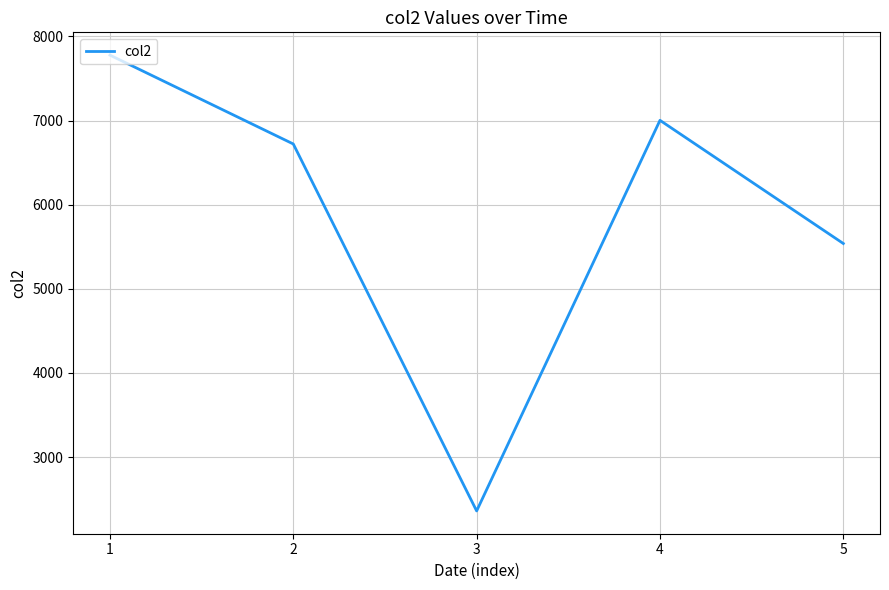

How many interior local peaks (higher than both neighbors) does the data have?

1